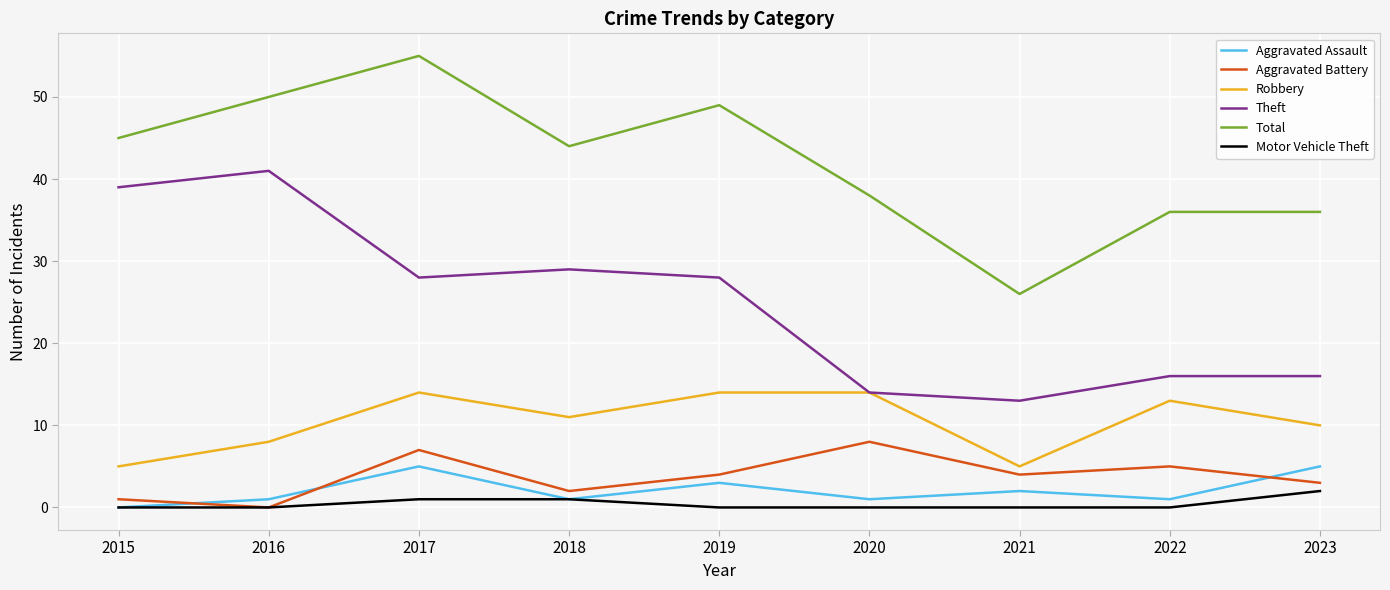

At which category does Total reach its first local peak?

2017